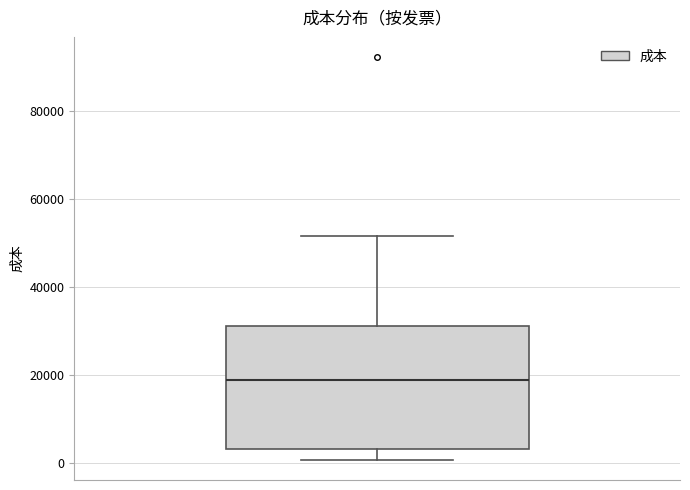

Transcribe this box plot: give where the median line is, the range the box spans, and where the two whiskers end, as read against the y-axis. The values are not printed on the chart, so give them approximately, as read against the axis.

median 18000, box 4000 to 32000, whiskers 0 to 52000